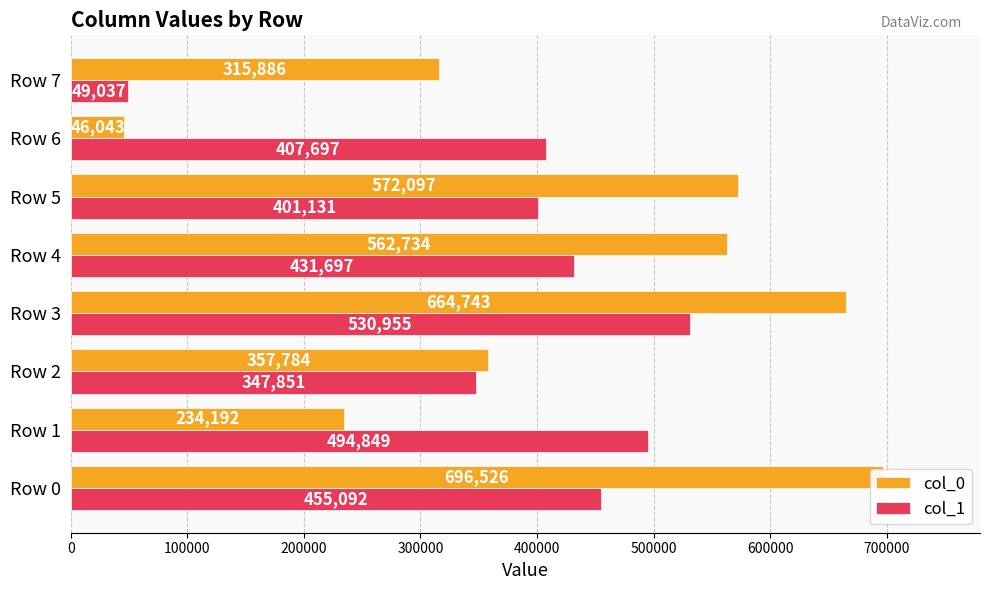

Which category has the lowest value in the col_1 series?

700000